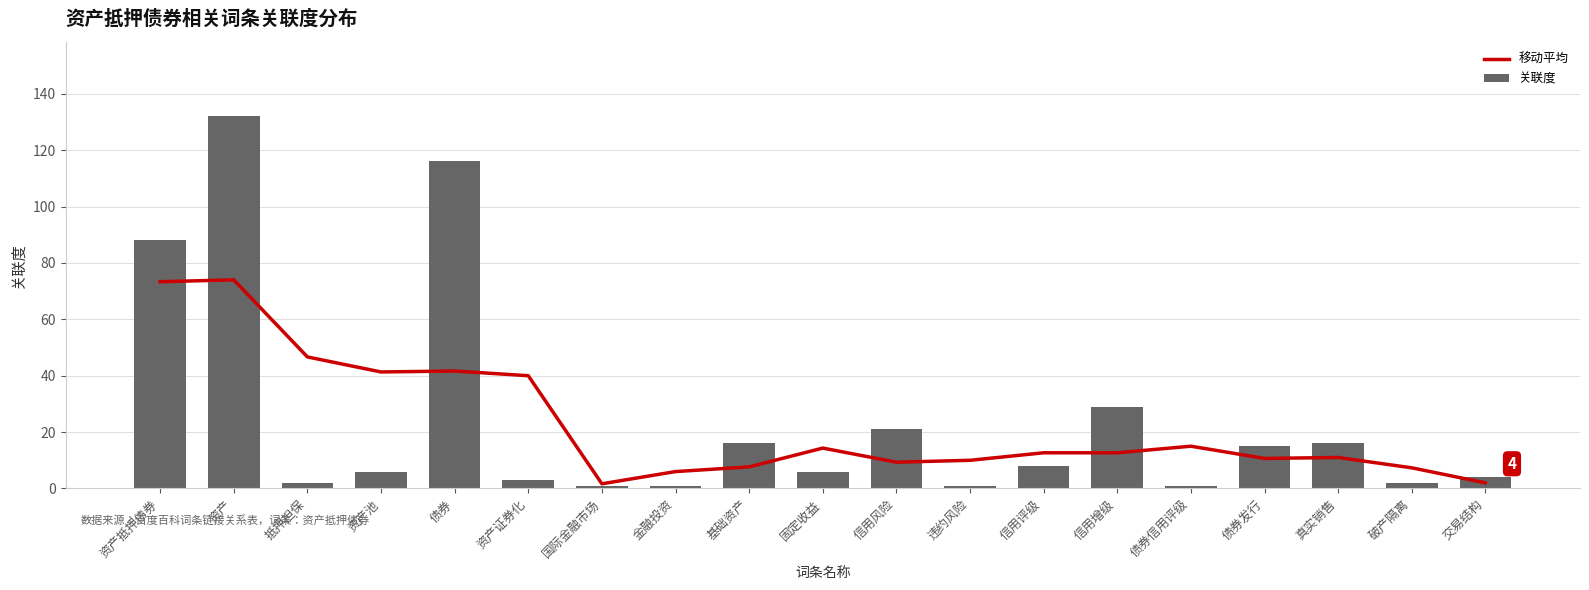

What is the minimum value shown in the chart?

1.0